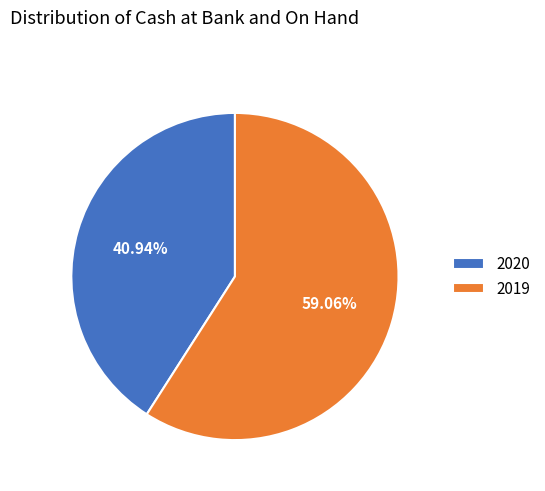

What portion of the pie excludes 2020?

59.1%